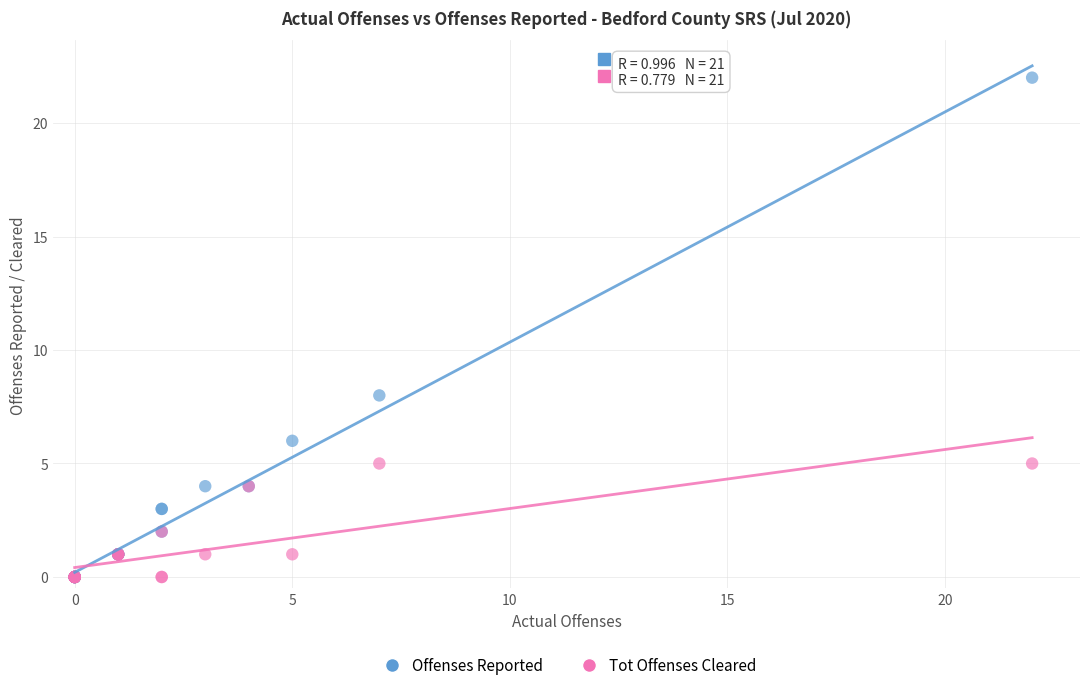

Which series has the widest spread of Y values?

Offenses Reported